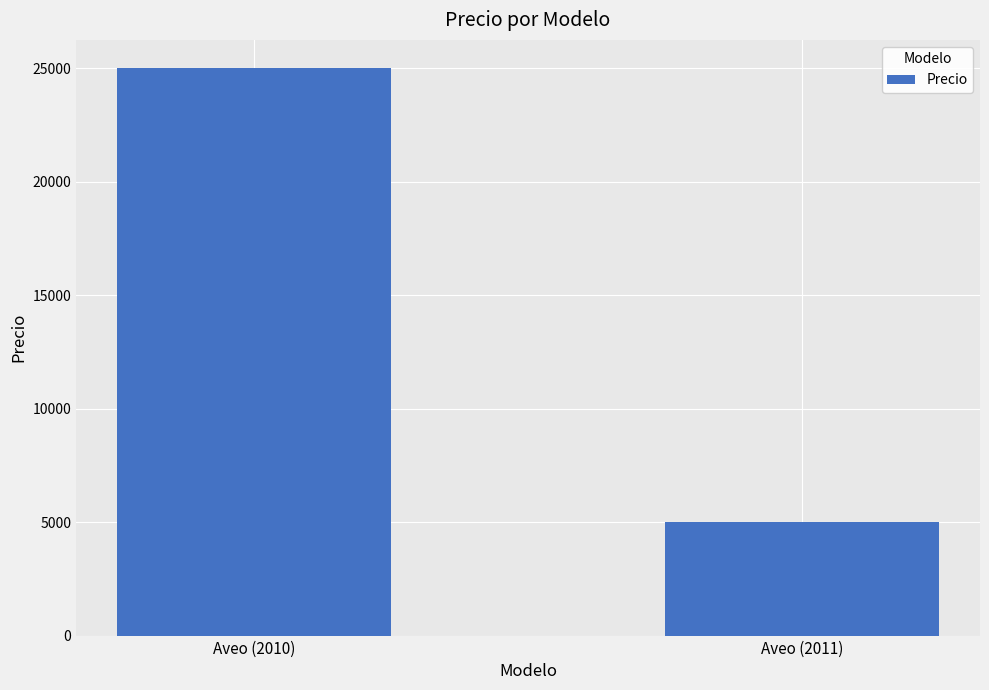

How many distinct data groups are displayed?

1